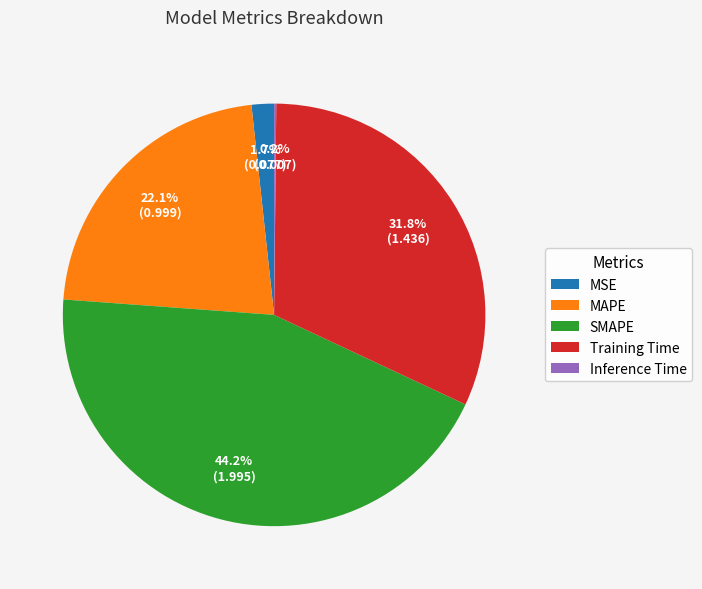

Does any single category account for the majority?

No